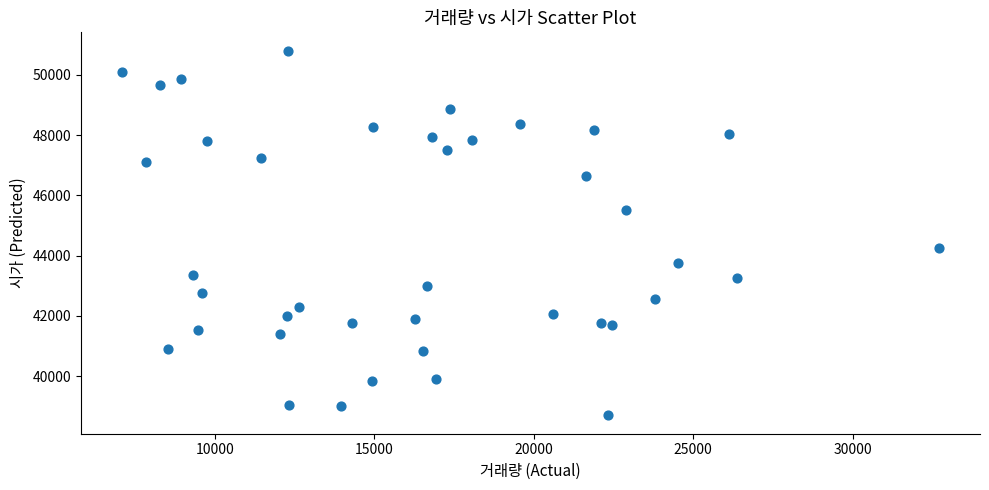

What Y value in the scatter plot is closest to 44750?

44250